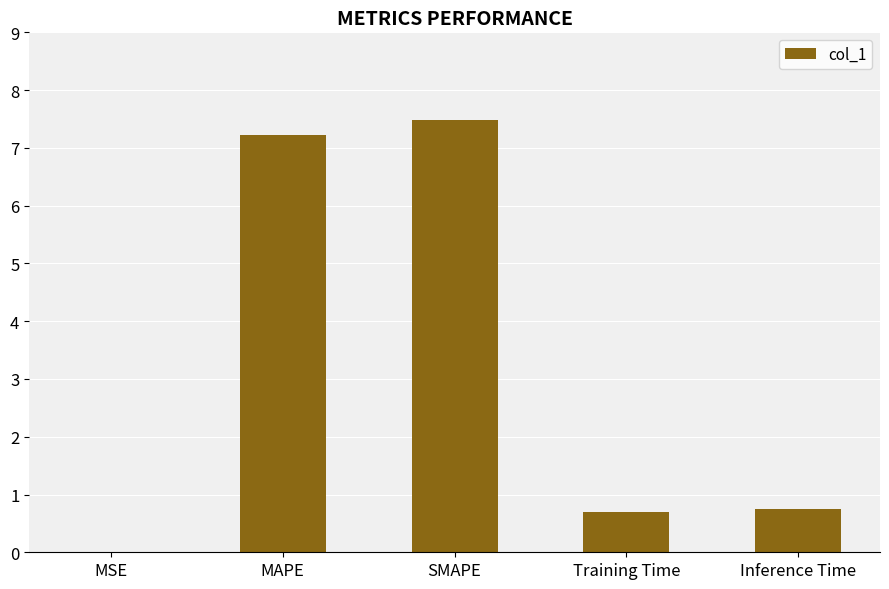

What is the sum of all values?

16.2